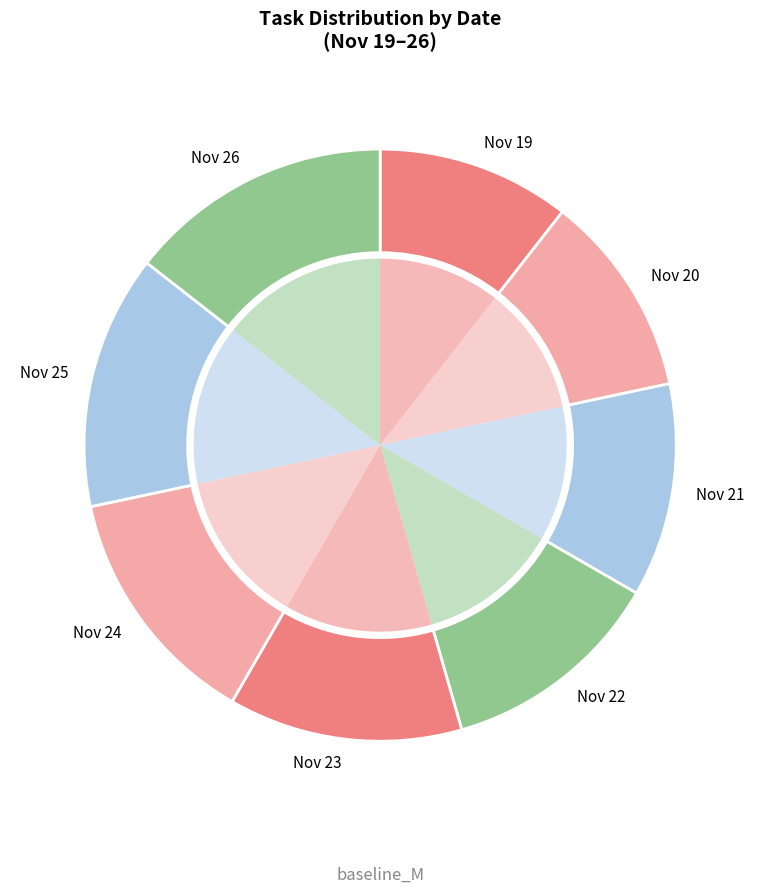

Is it true that Nov 20 is 11% of the pie?

True